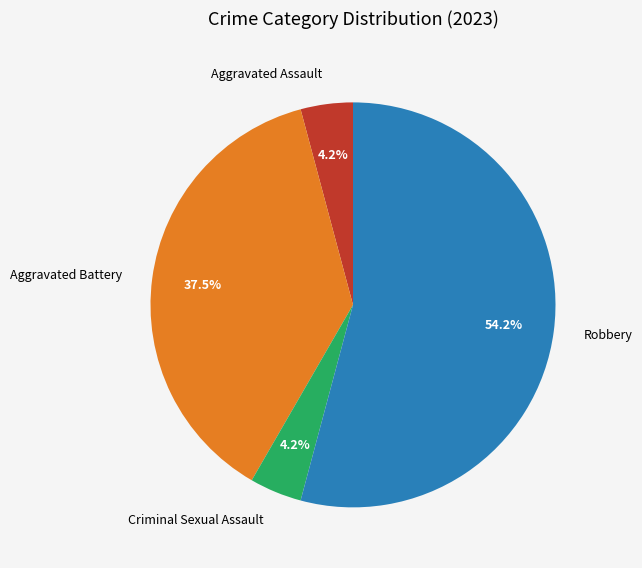

What is the total percentage of Aggravated Assault and Aggravated Battery?

41.7%